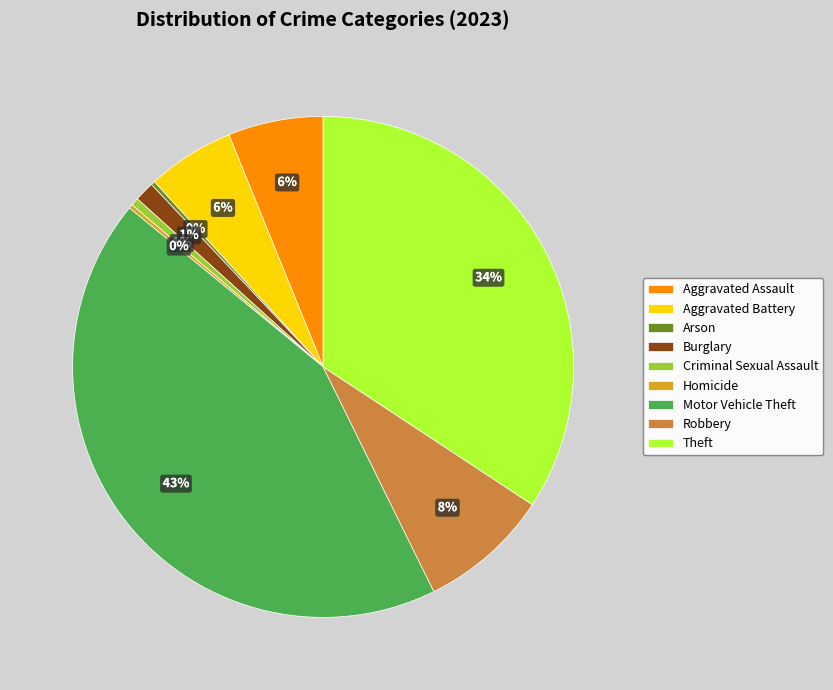

What percentage is the Aggravated Assault slice, to the nearest percent?

6%